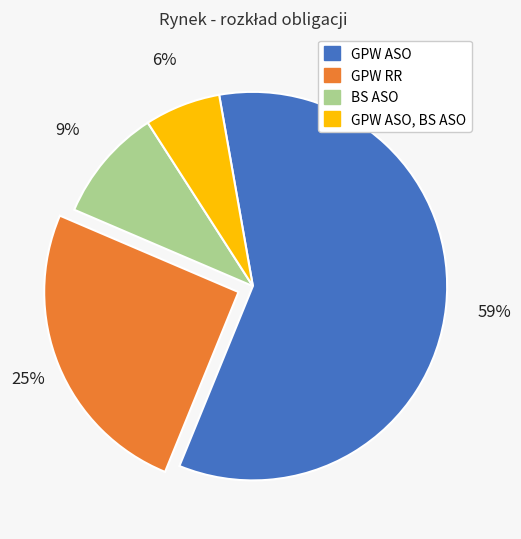

How many slices are in this pie chart?

4